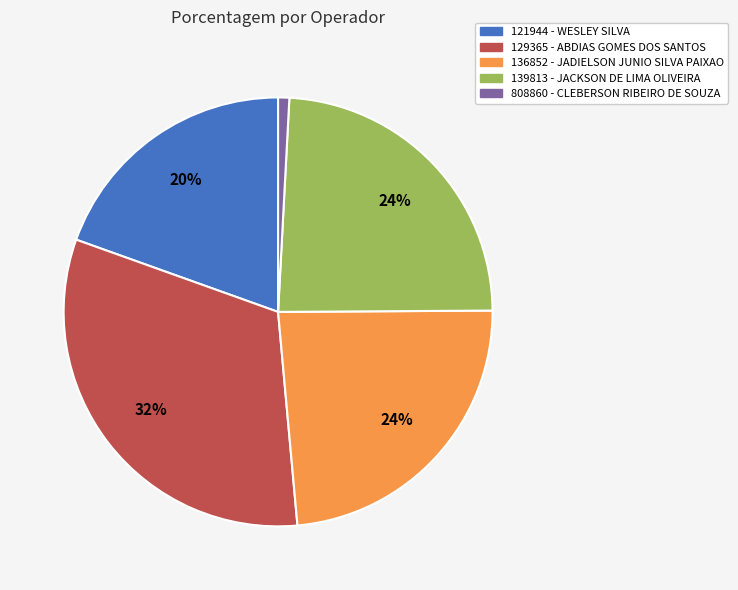

Combined, do 808860 - CLEBERSON RIBEIRO DE SOUZA and 139813 - JACKSON DE LIMA OLIVEIRA account for over 50%?

No